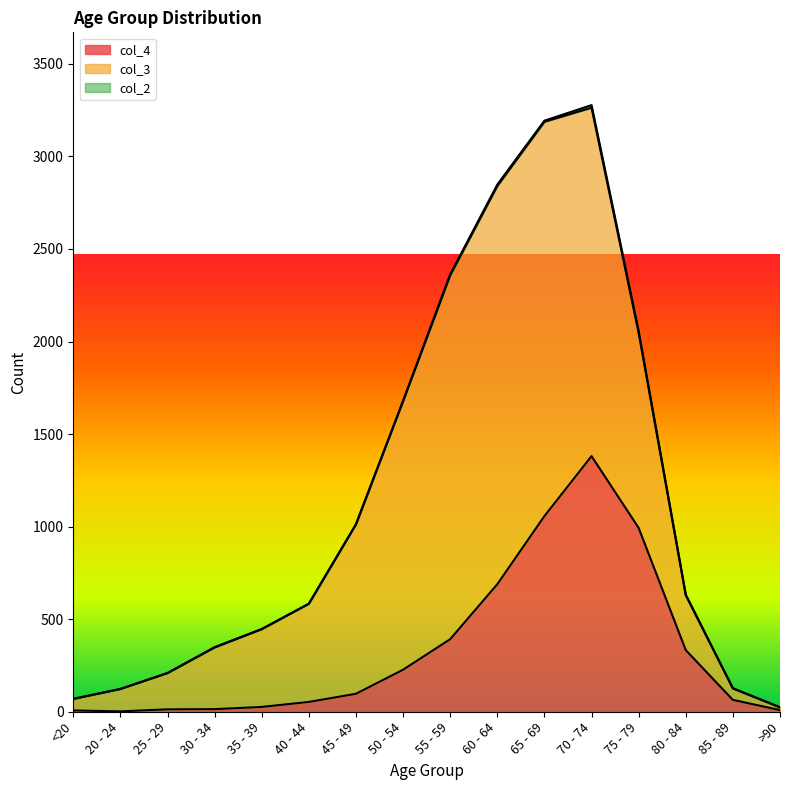

True or false: col_2 and col_3 cross at least once.

False